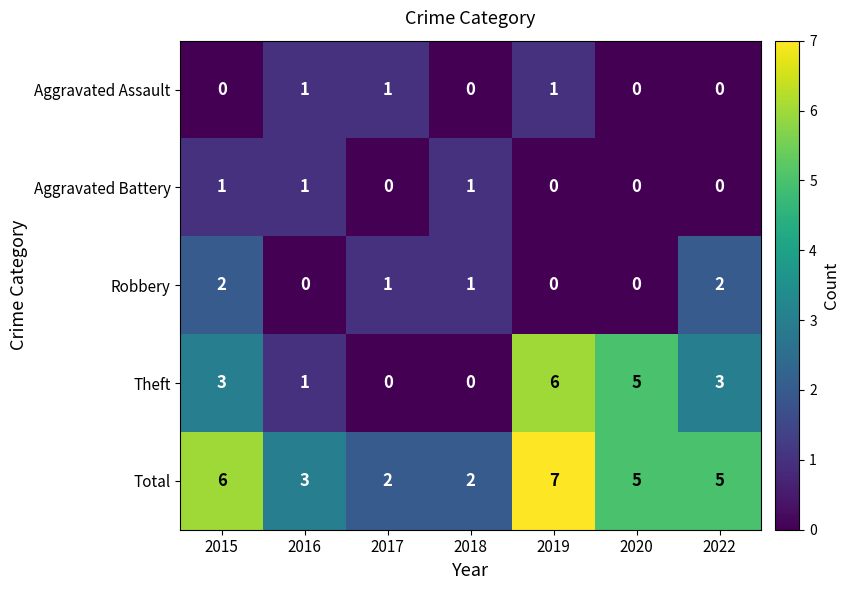

What is the sum of the Theft values at 2020 and 2019?

11